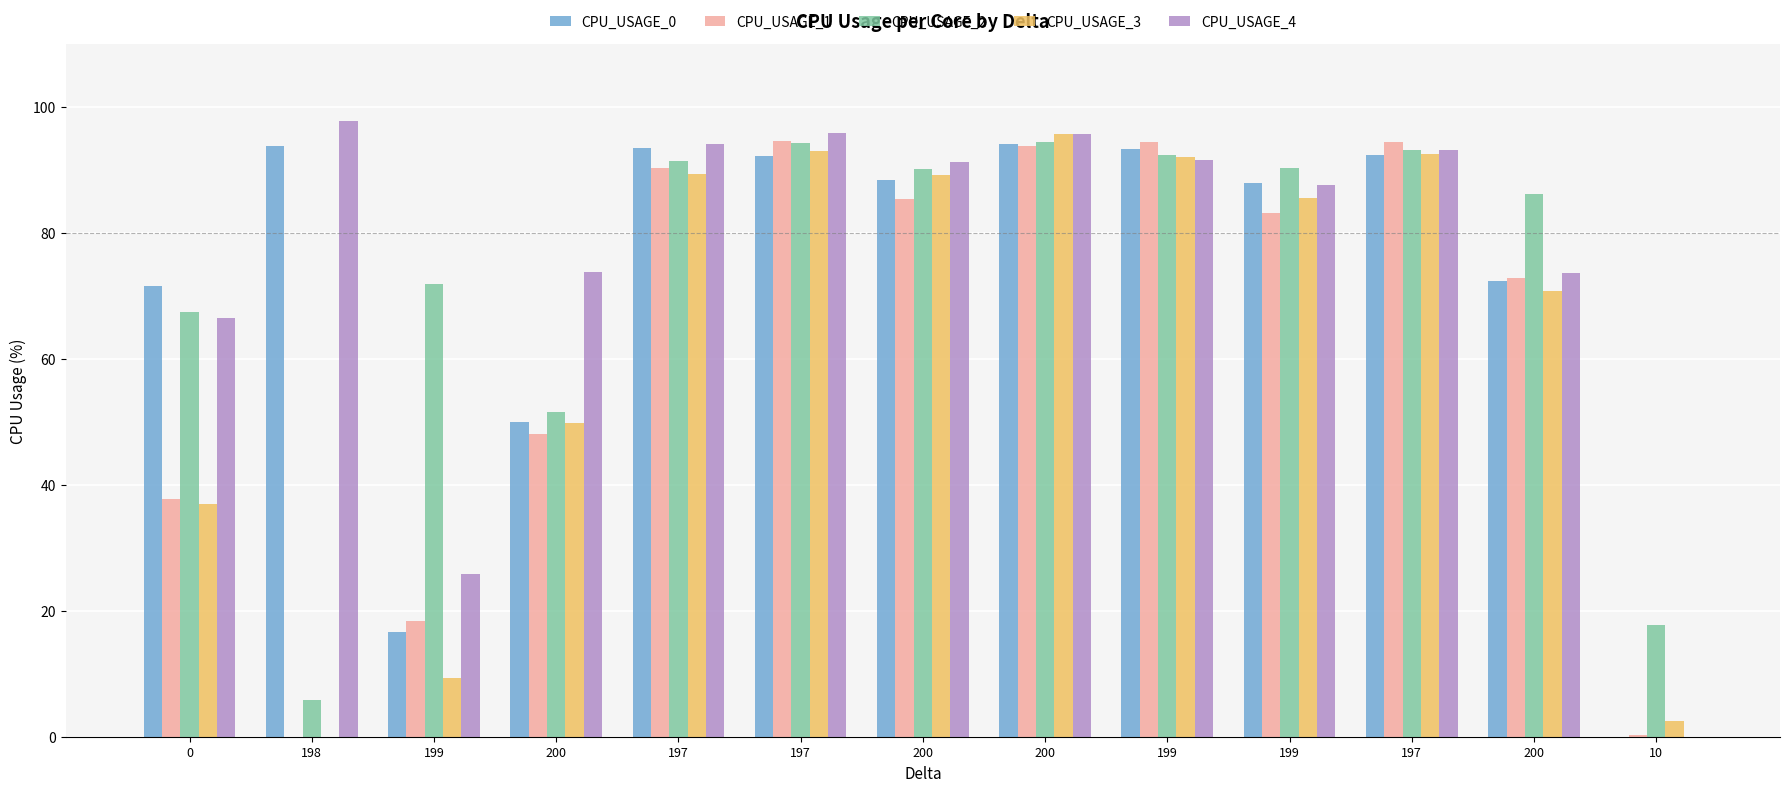

What is the label of the 10th bar from the right?

200